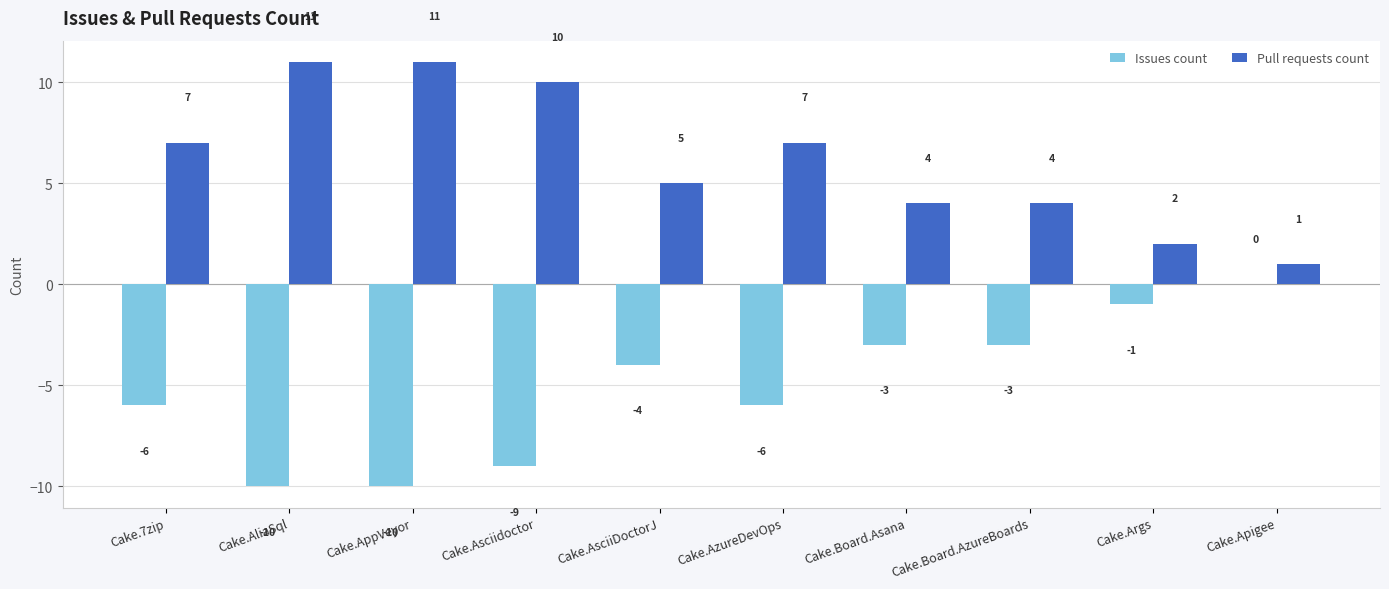

Which series has the largest total across all categories?

Pull requests count